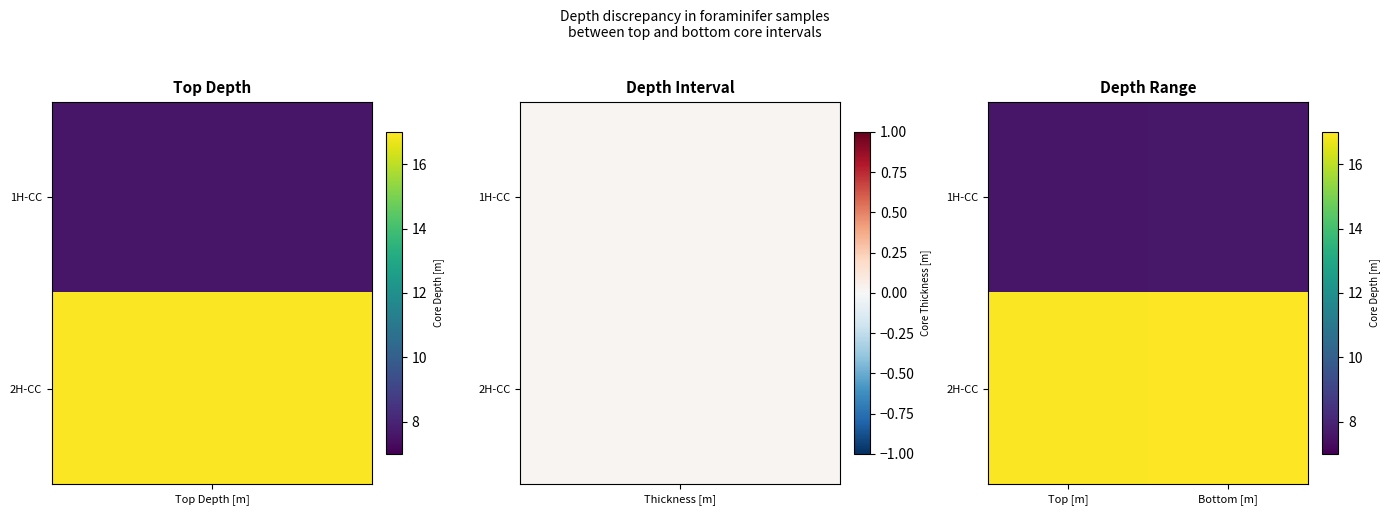

Which series has the largest total across all categories?

2H-CC